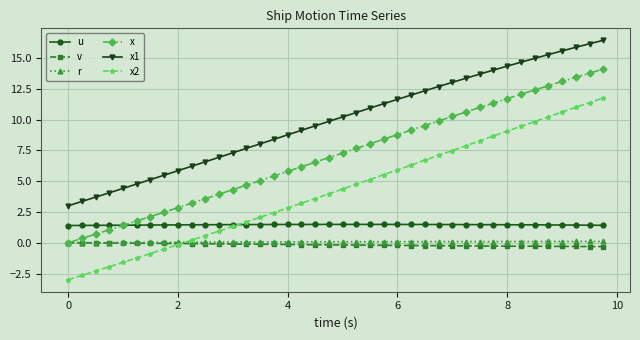

True or false: r and u intersect in this chart.

False